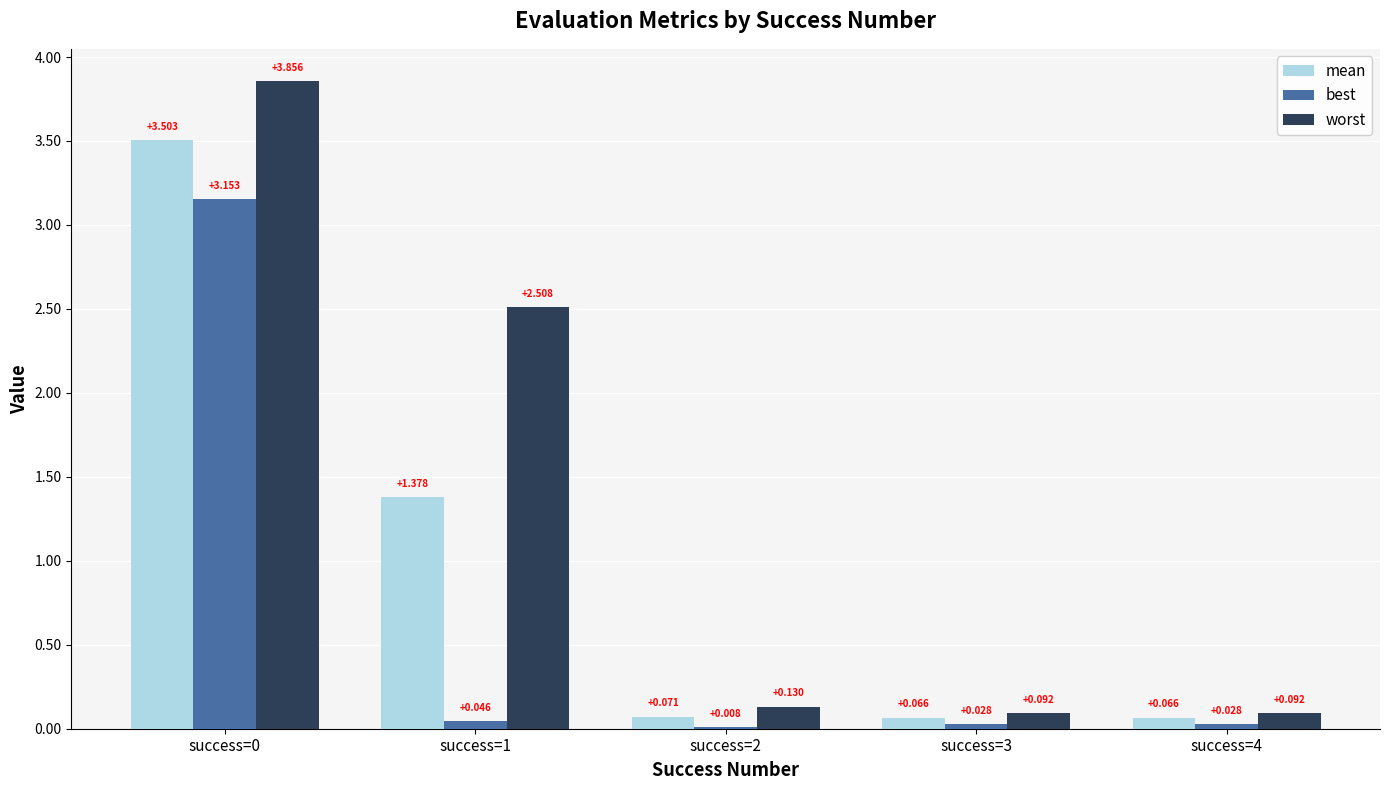

Which series has the largest total across all categories?

worst